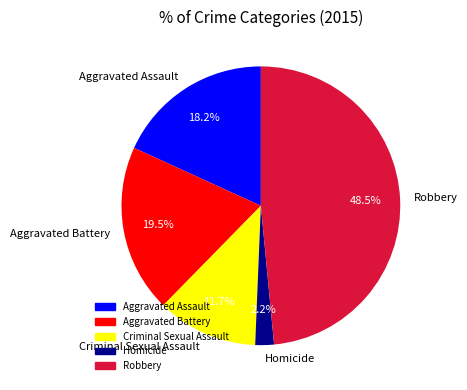

Which category has the smallest portion of the pie?

Homicide